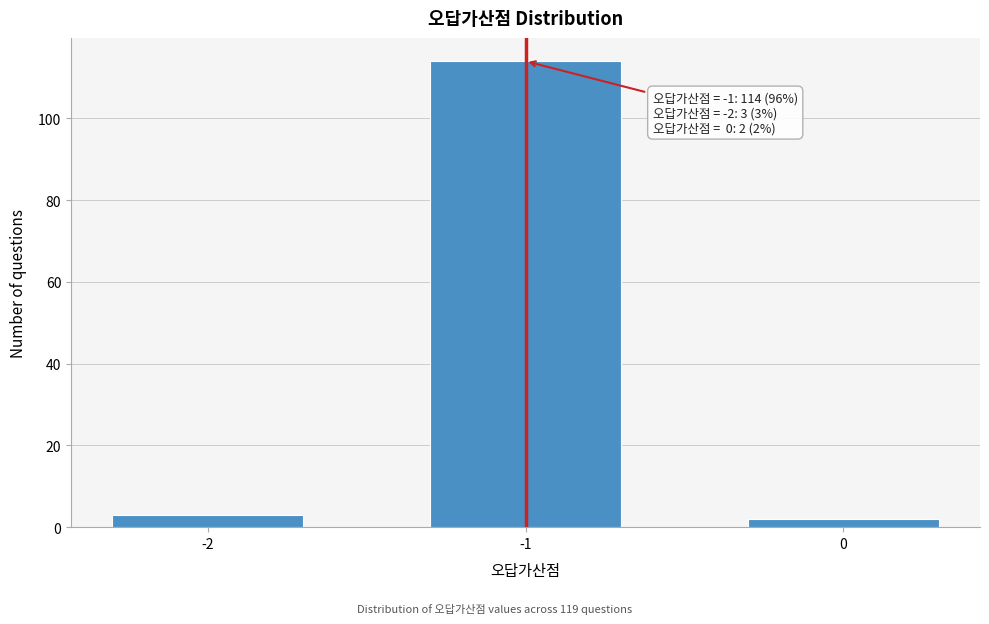

Reading left to right, what are all the values shown in this chart?

-2=3	-1=114	0=2